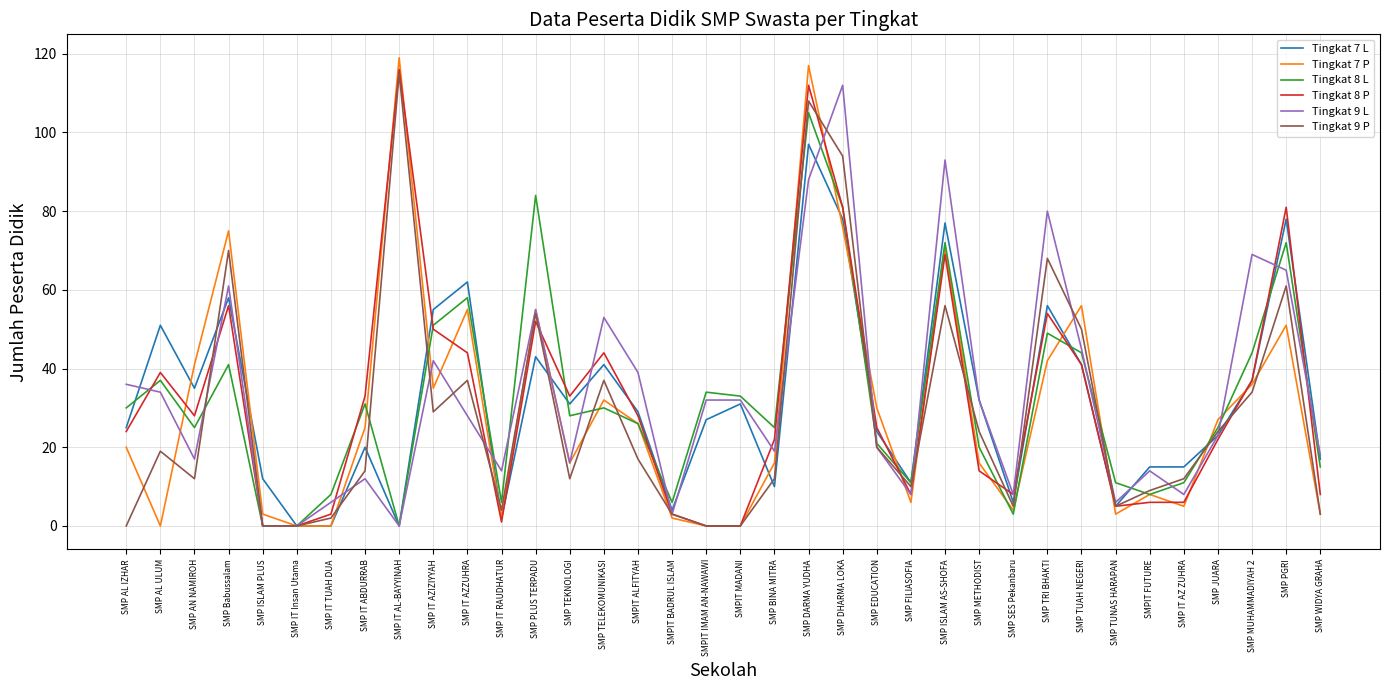

What position from the left is SMP TELEKOMUNIKASI?

15